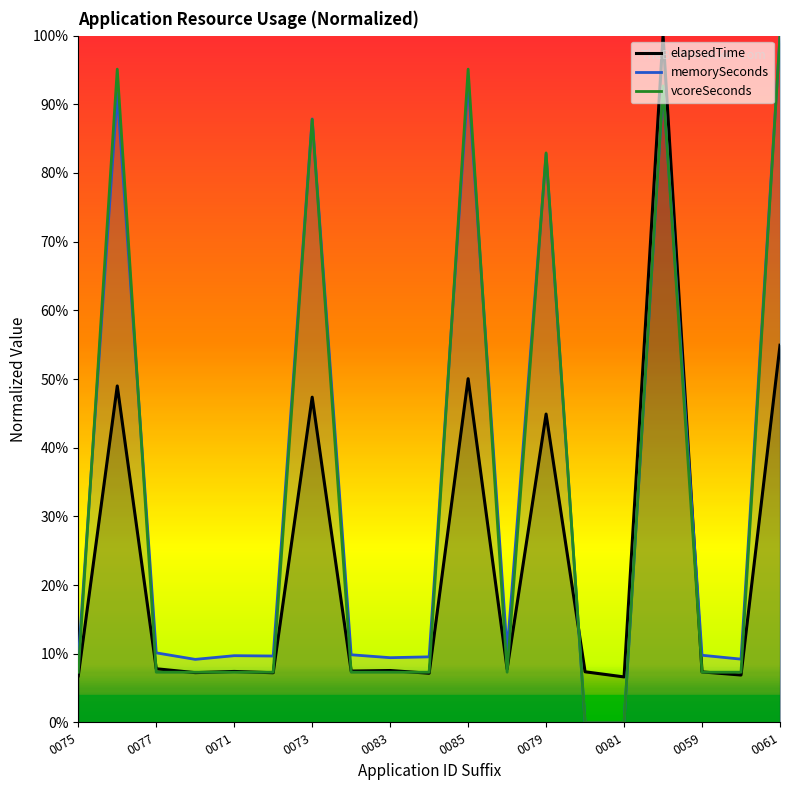

What is the sum of all vcoreSeconds values?

6.3